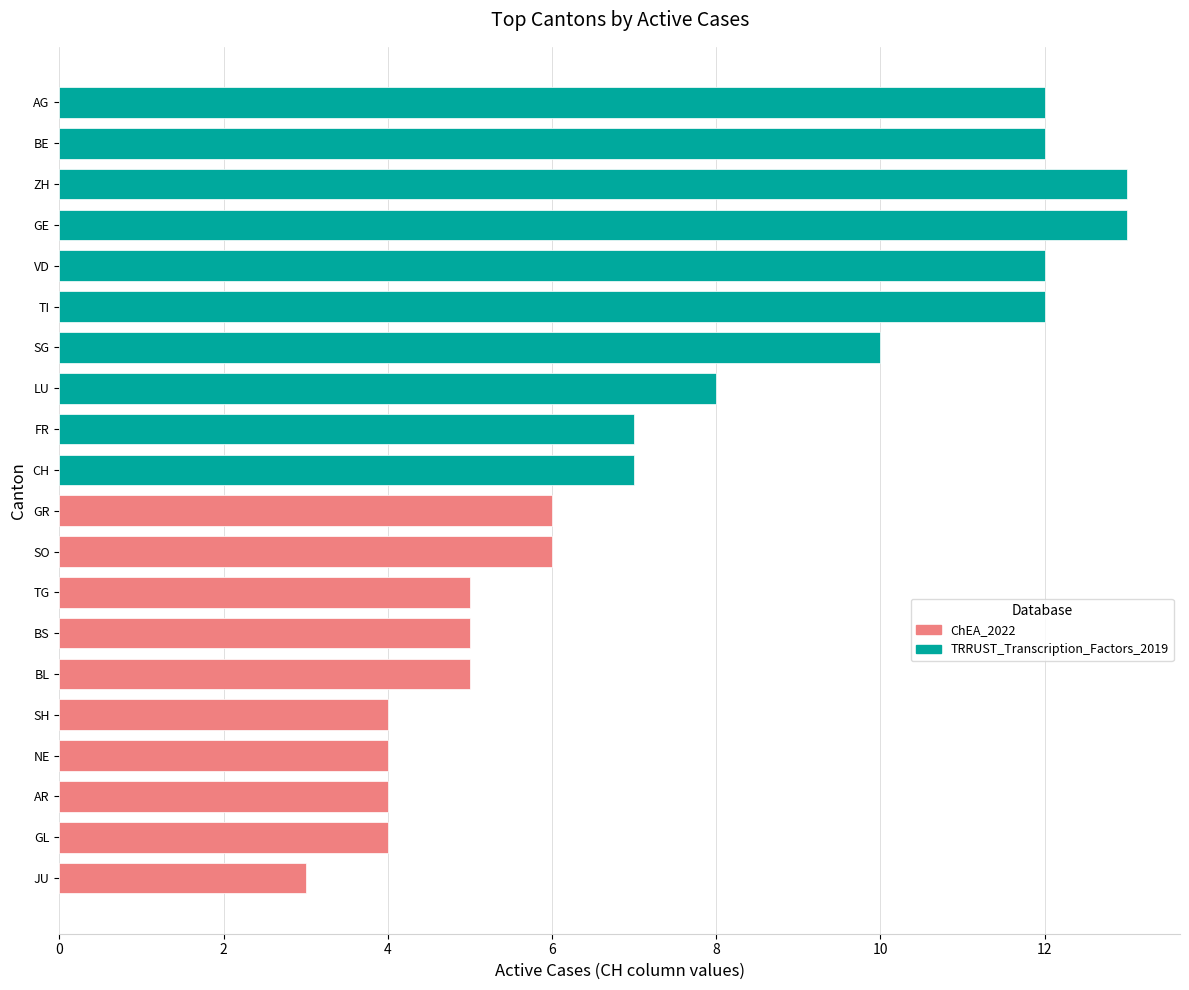

What are all the series names shown in the legend?

TRRUST_Transcription_Factors_2019, ChEA_2022